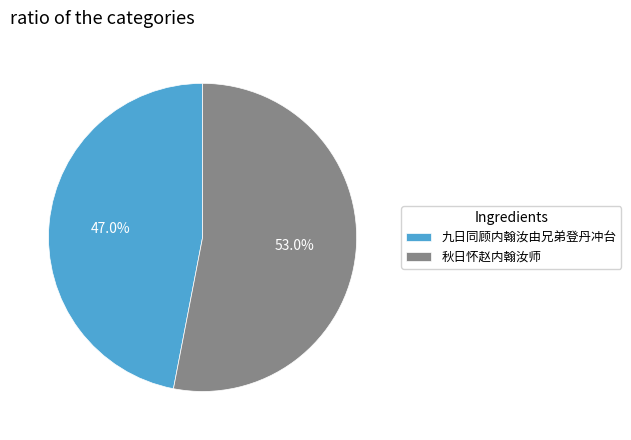

What is the largest slice in the pie chart?

秋日怀赵内翰汝师